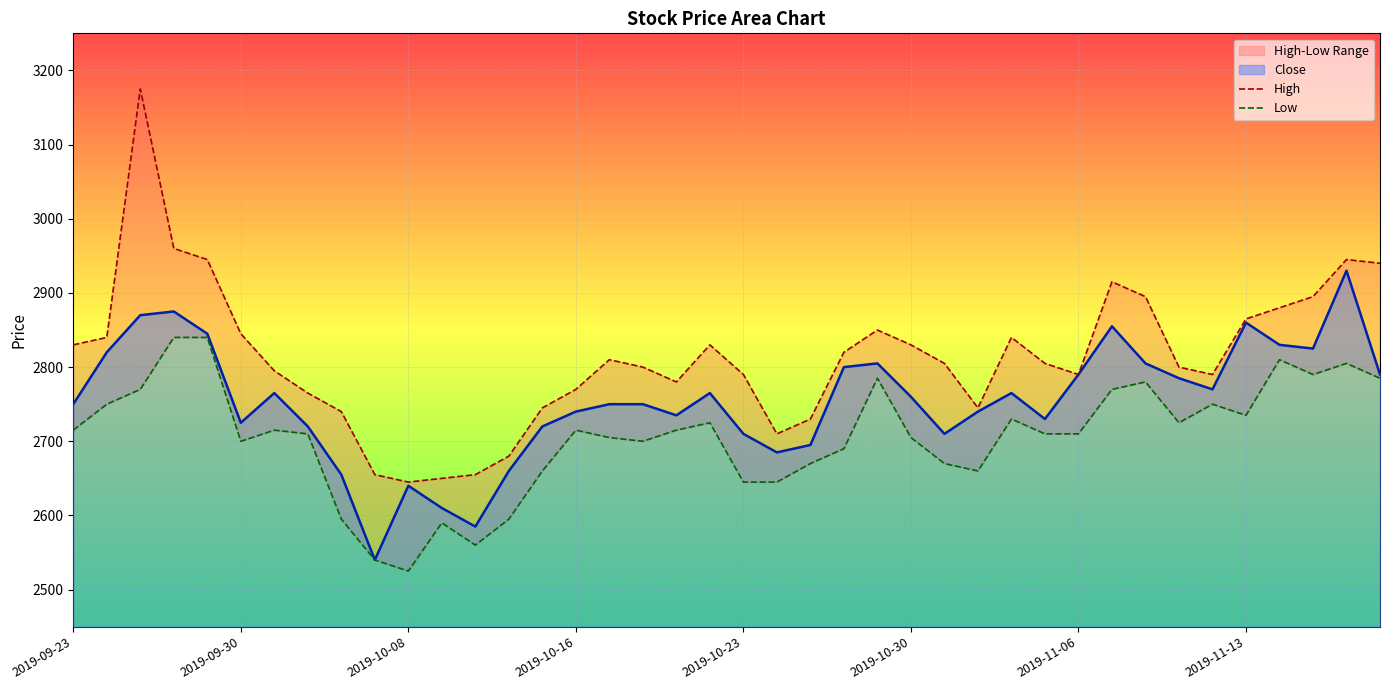

True or false: Low and High cross at least once.

False